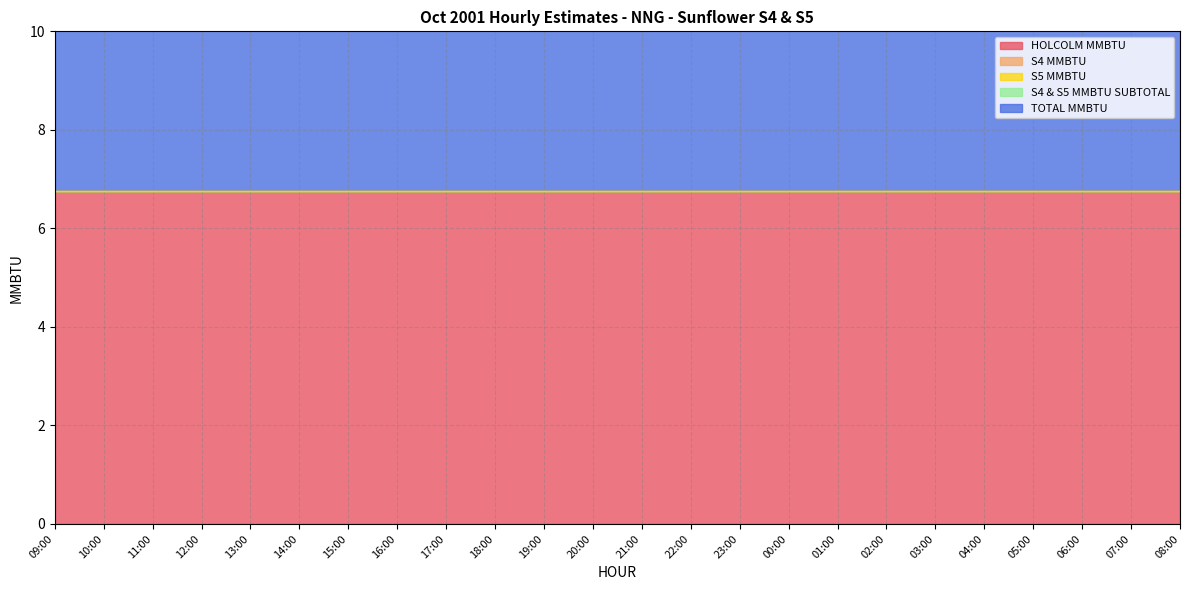

The S5 MMBTU series shows 0.0 at 11:00. True or false?

True